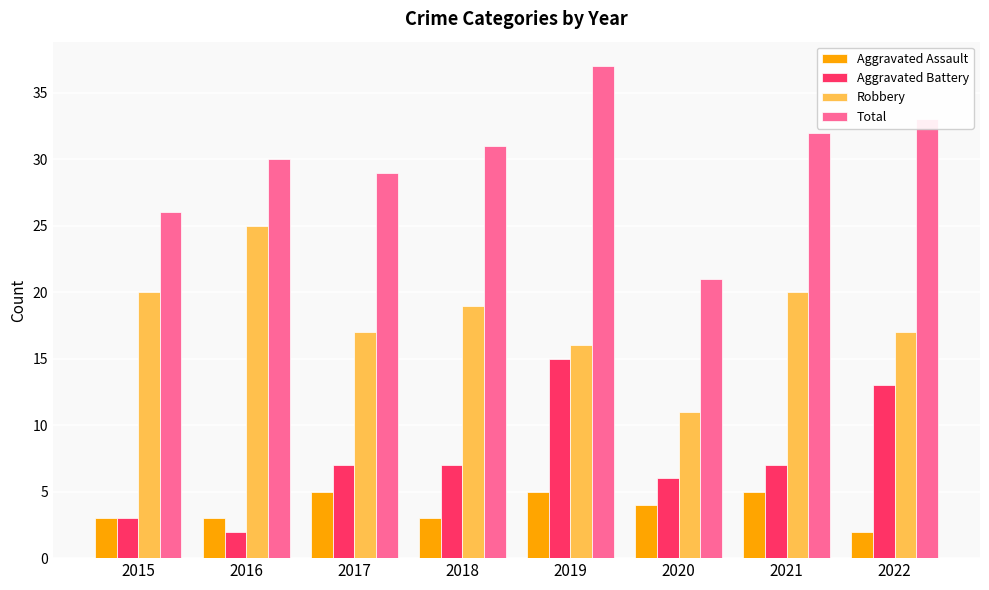

How many data points does each series have?

8